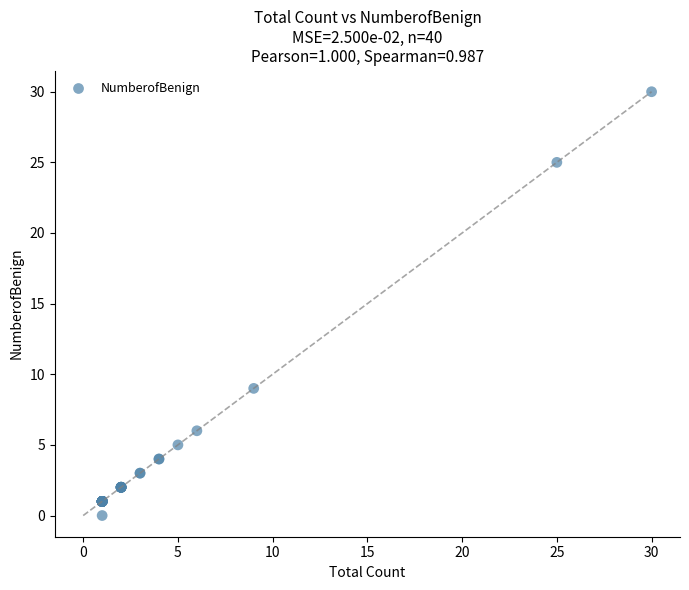

What Y value in the scatter plot is closest to 15?

9